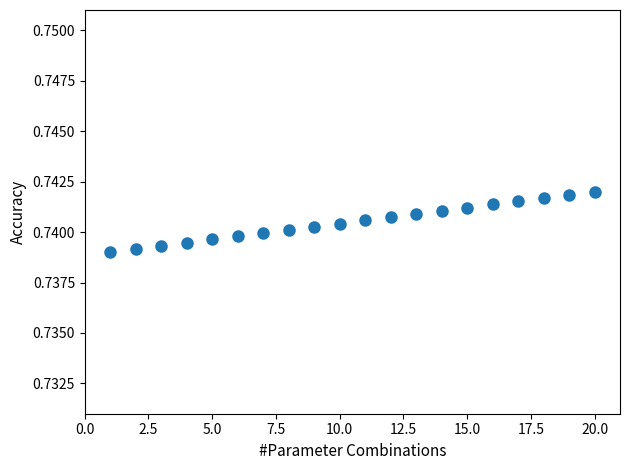

What is the range of X values (max minus min)?

19.0